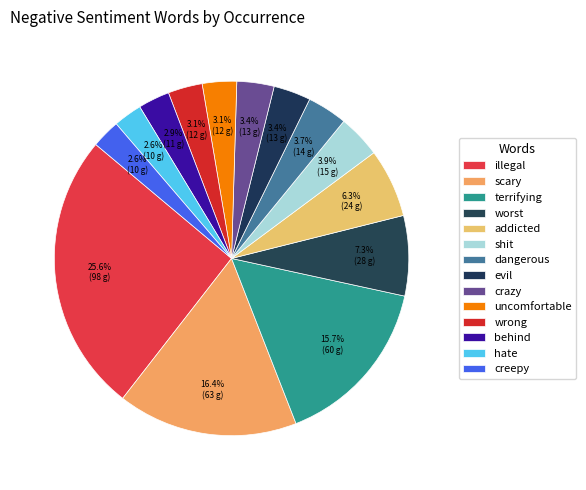

How many segments does this pie chart have?

14